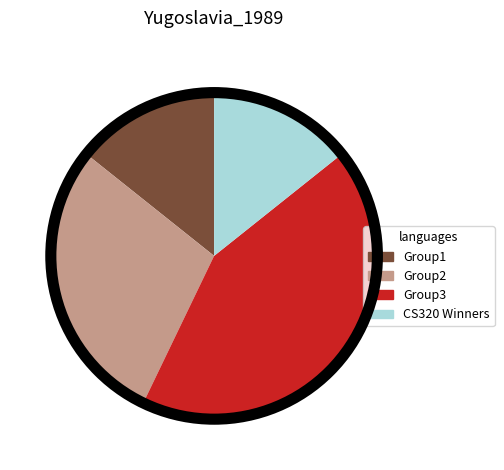

Which category has the biggest portion of the pie?

Group3